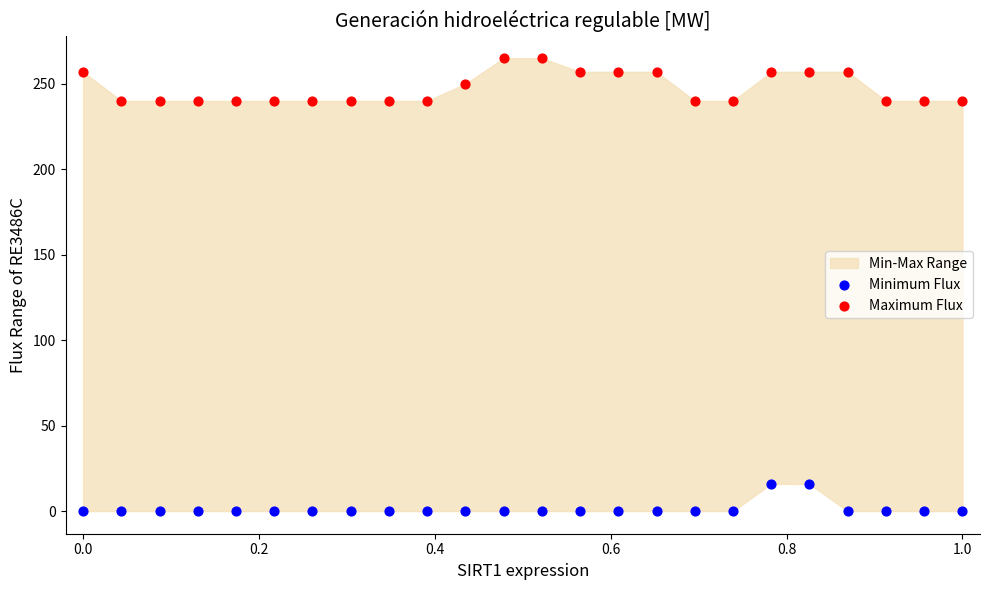

Which series reaches the minimum Y coordinate?

Minimum Flux